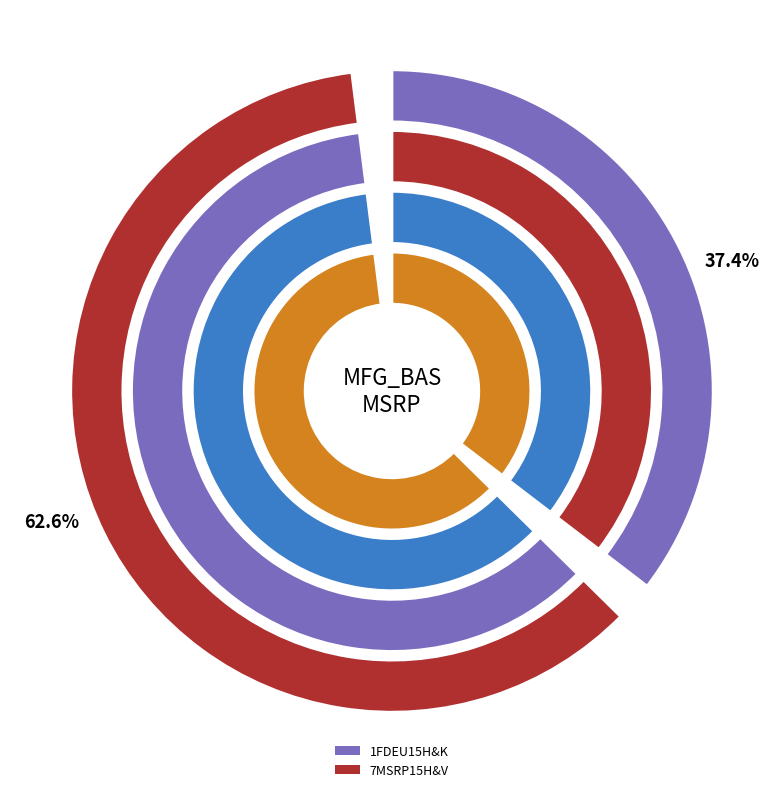

What percentage is the 7MSRP15H&V slice, to the nearest percent?

63%